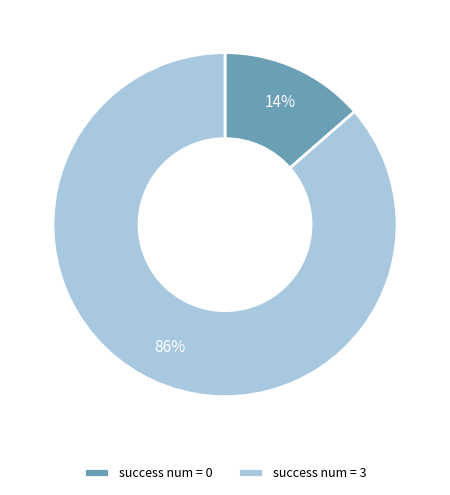

True or false: success num = 0 accounts for 14% of the total.

True